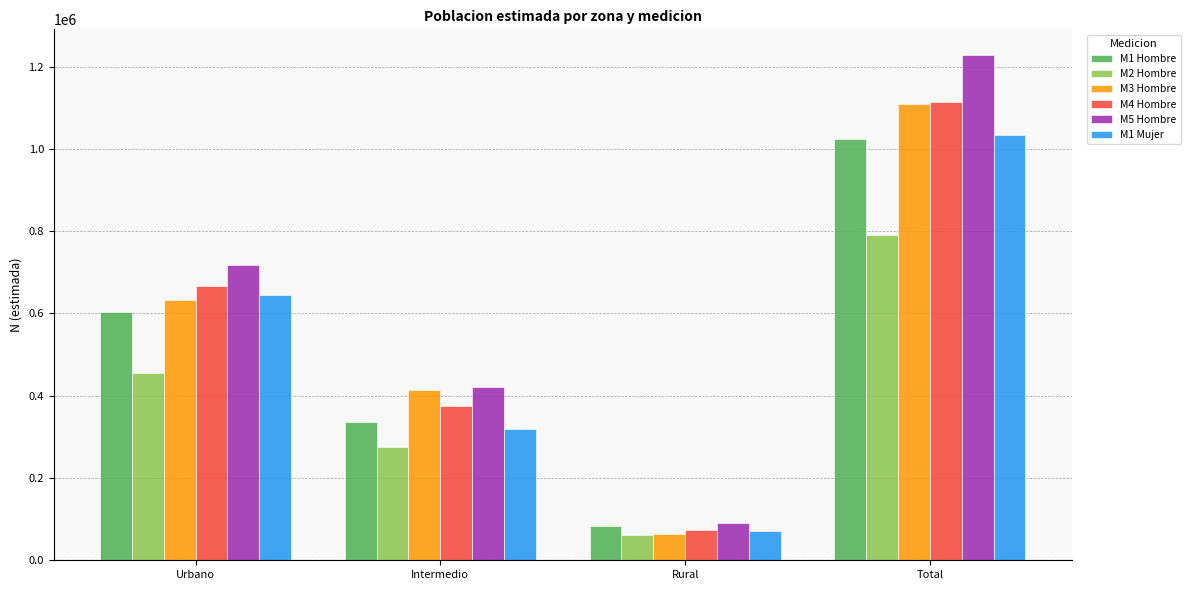

What is the spread (max minus min) of values at Urbano?

263556